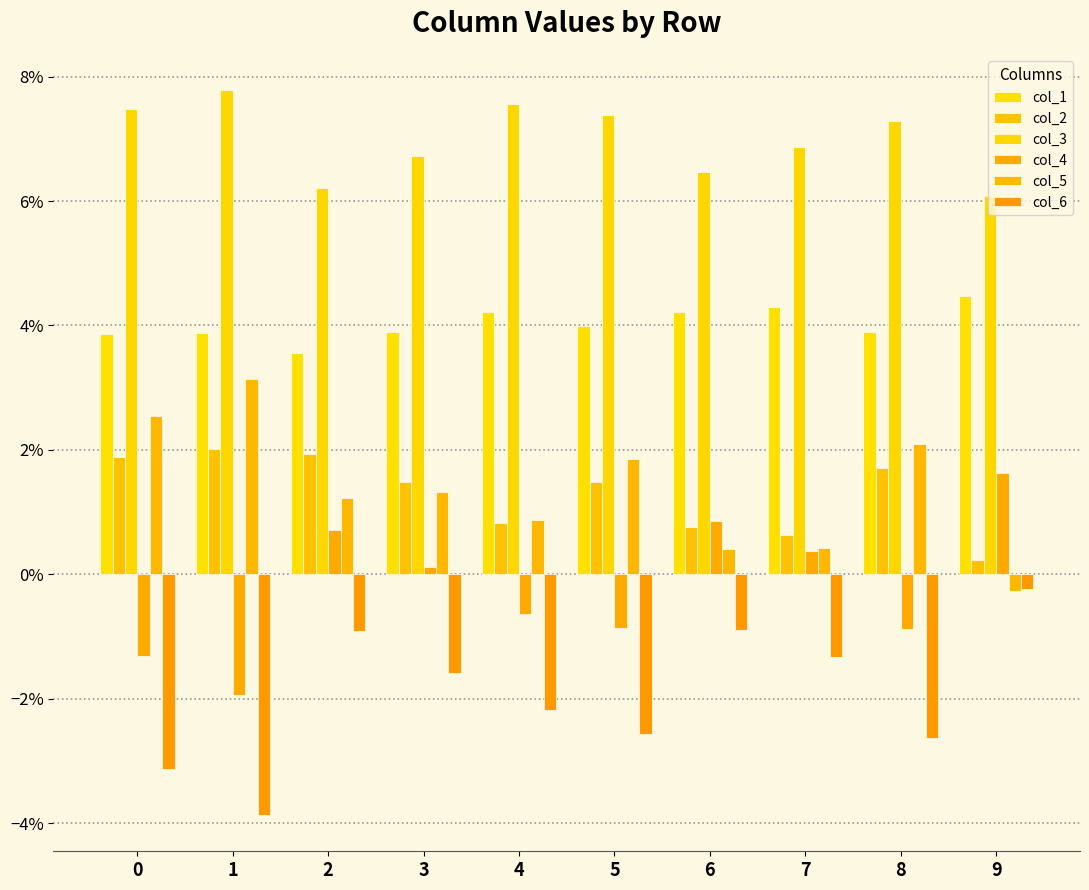

Does the chart contain any negative values?

Yes